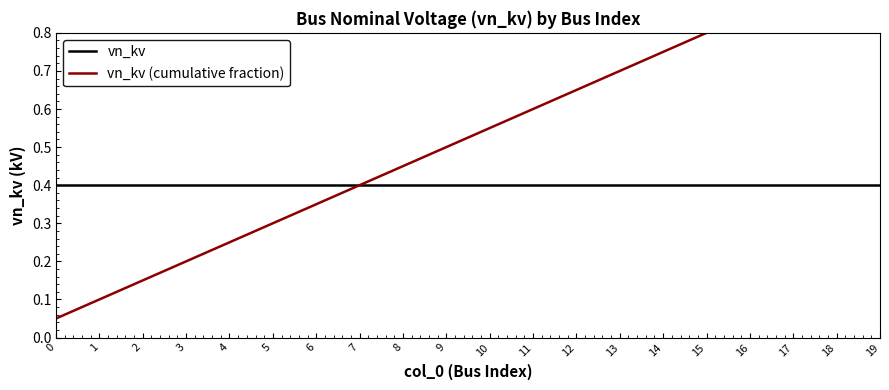

At which category is the sum across all series the highest?

19